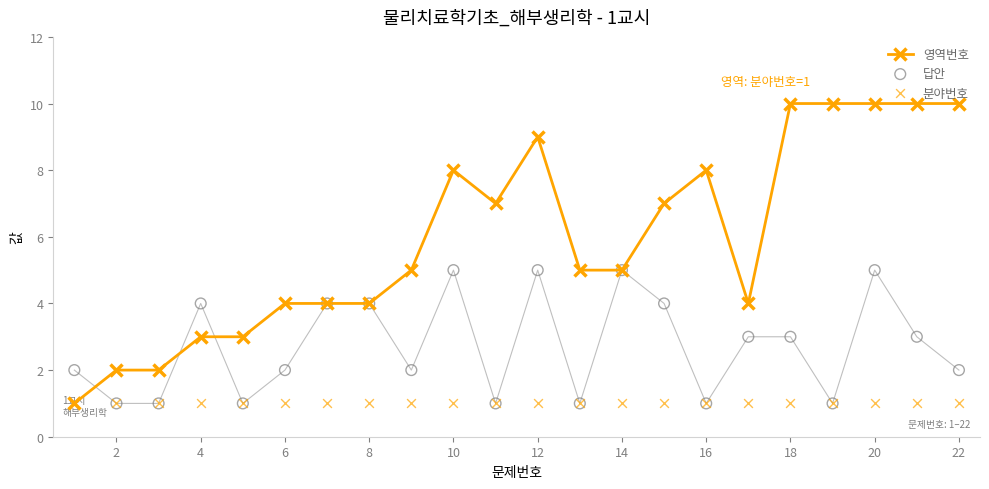

True or false: 영역번호 has a value of 3 at 18.

False